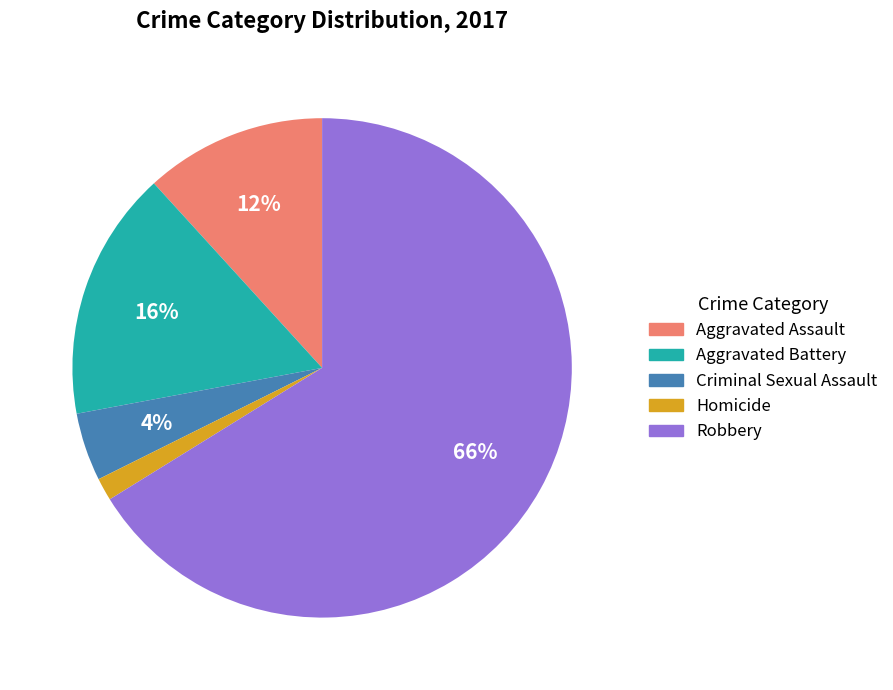

Which has a higher value, Homicide or Aggravated Assault?

Aggravated Assault